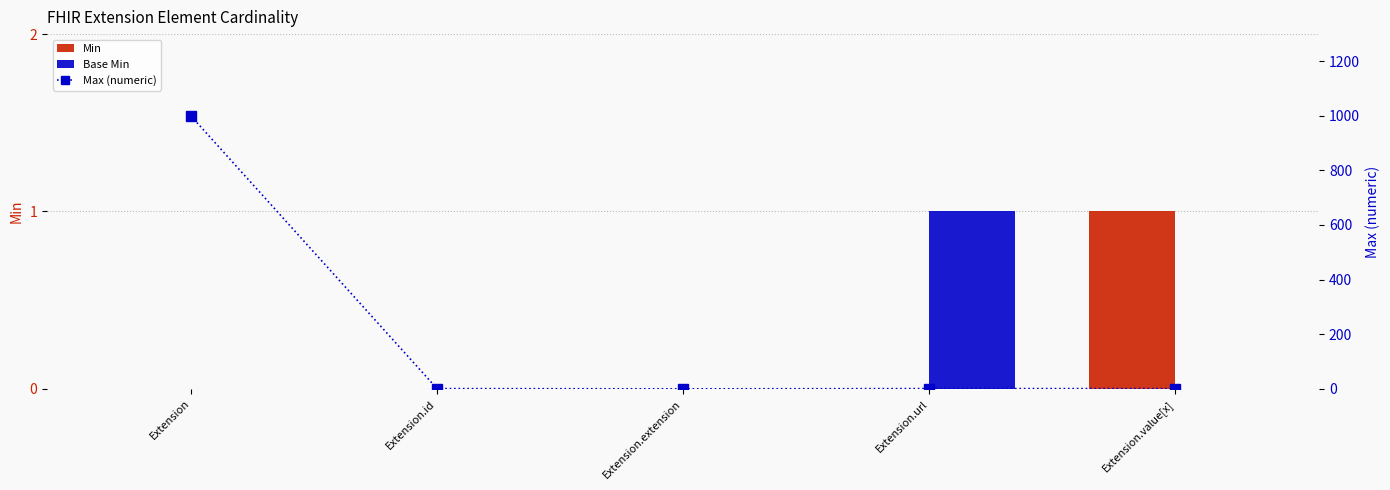

At which category does the chart reach its minimum across all series?

Extension